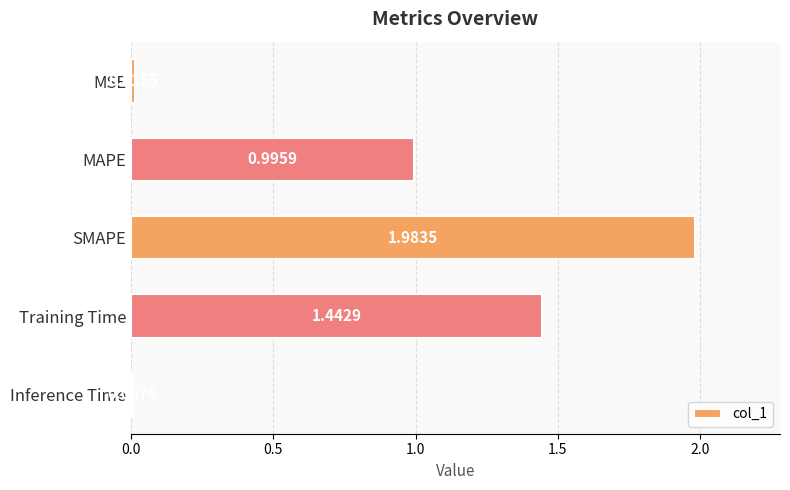

What is the label of the 5th bar from the top?

Inference Time